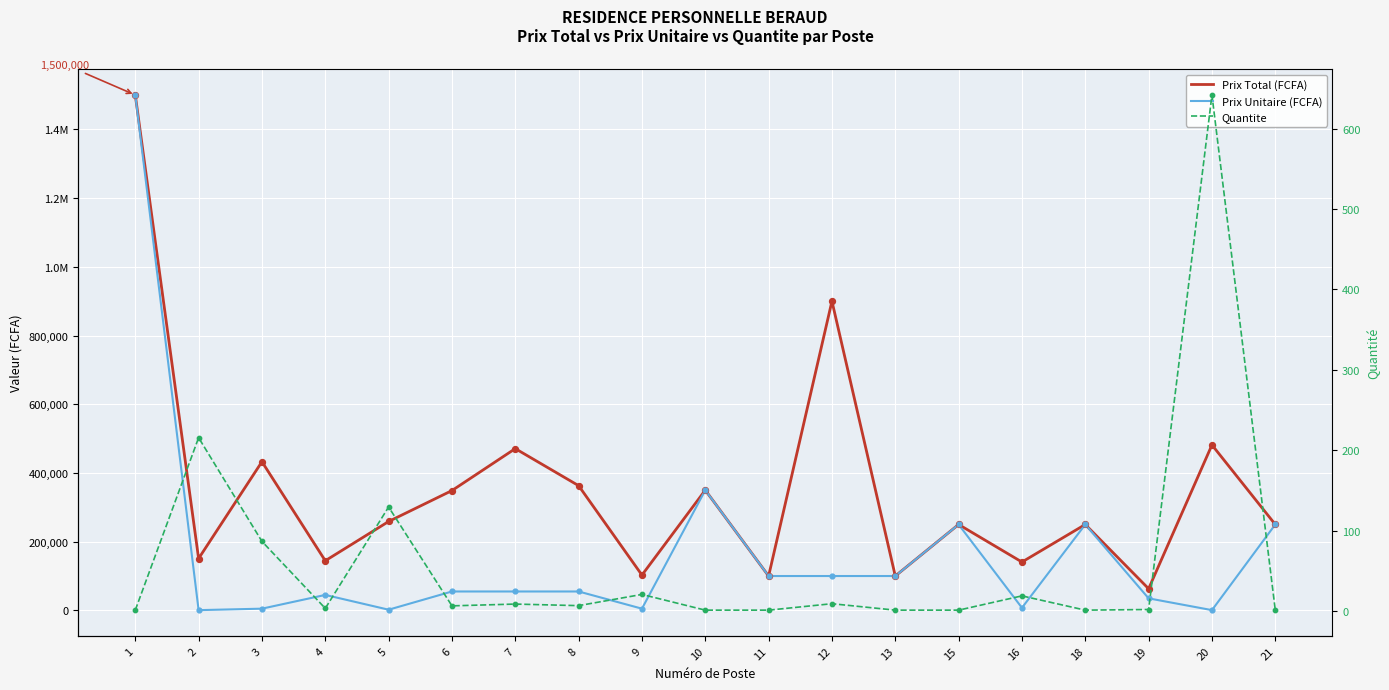

Which series reaches the maximum Y coordinate?

Prix Total (FCFA)